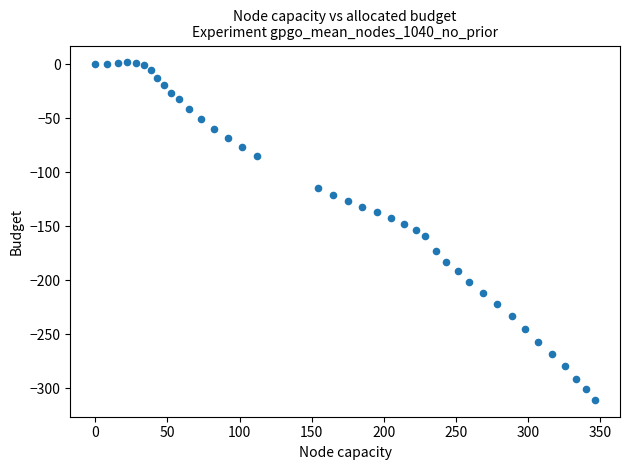

What is the range of X values (max minus min)?

346.4